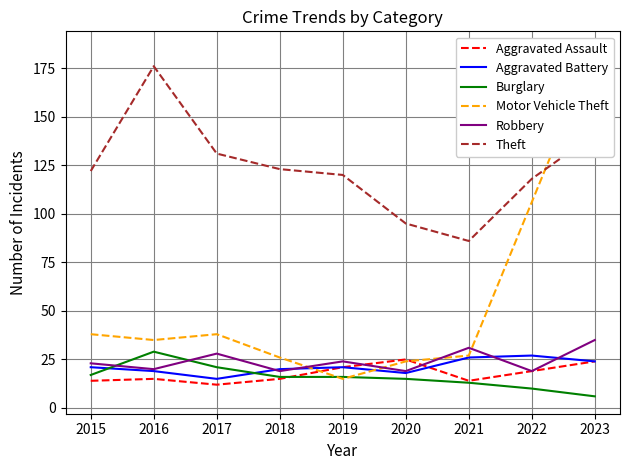

What is the difference between the maximum and minimum values in the Aggravated Battery series?

12